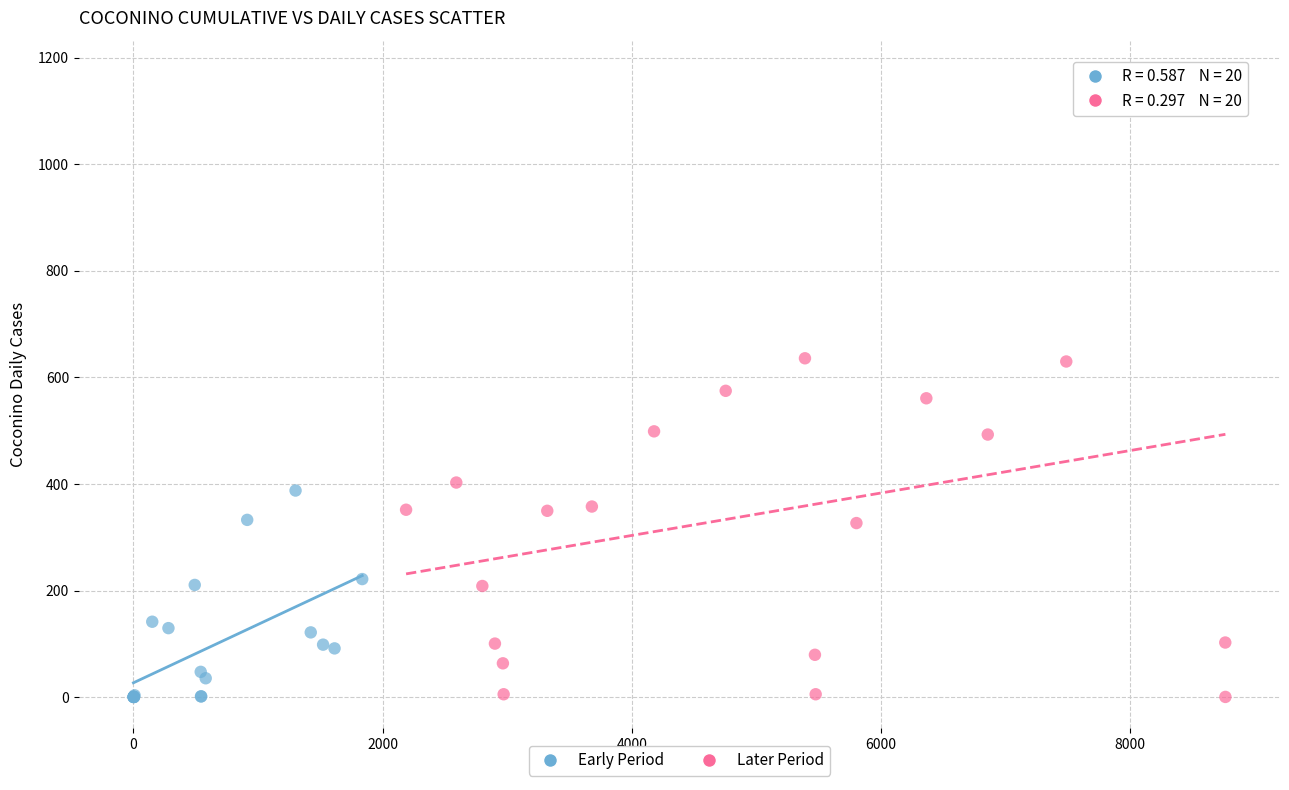

Which series reaches the maximum Y coordinate?

Later Period